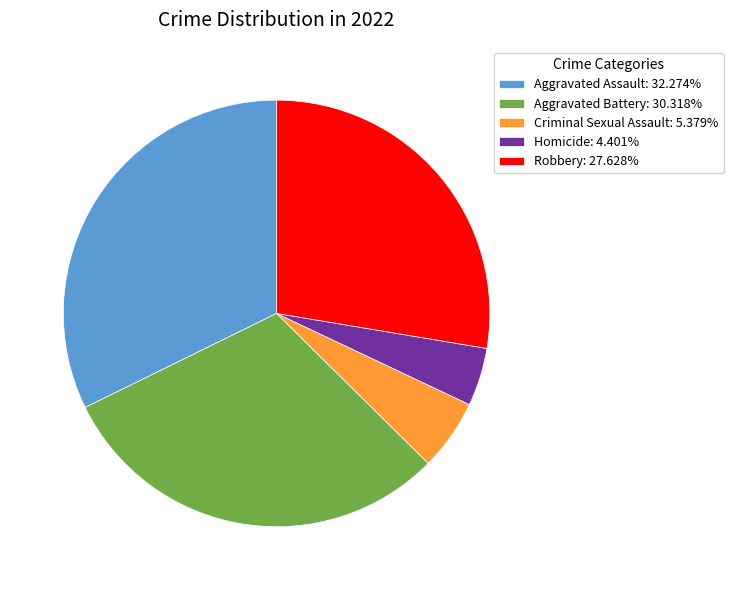

How many slices are in this pie chart?

5